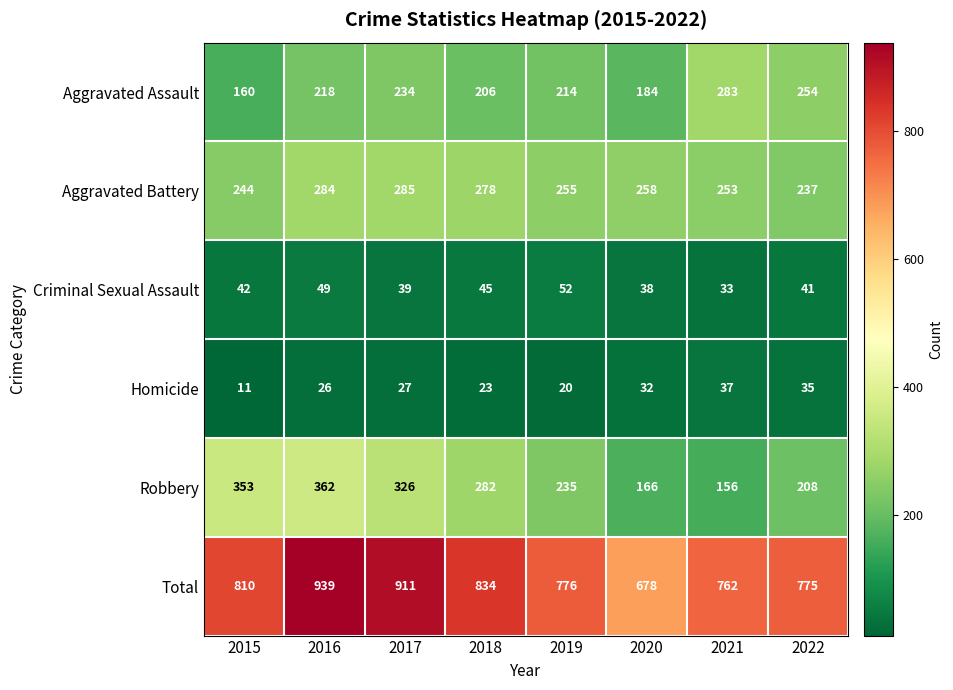

At which category is the sum across all series the highest?

2016